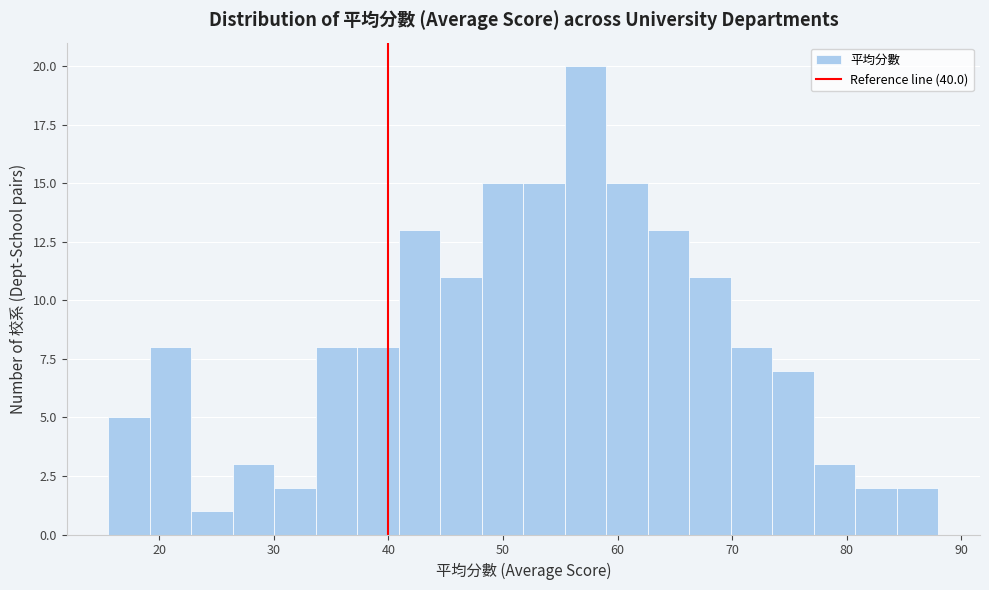

Read against the x-axis, roughly where is the centre of the tallest bar?

57